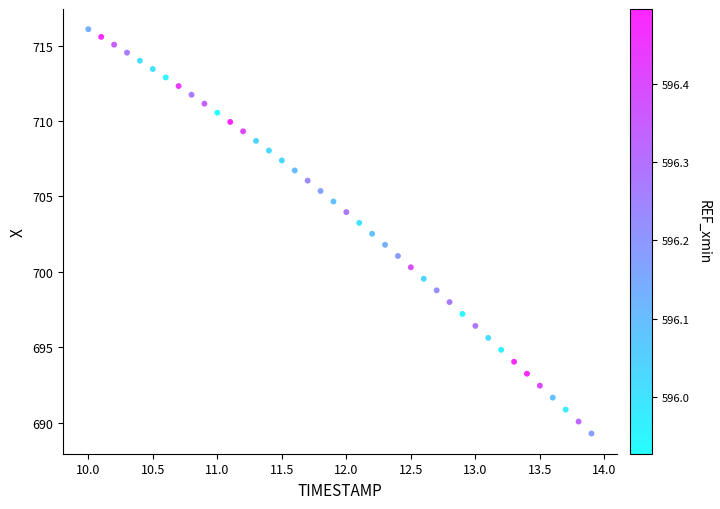

What is the range of Y values (max minus min)?

26.8